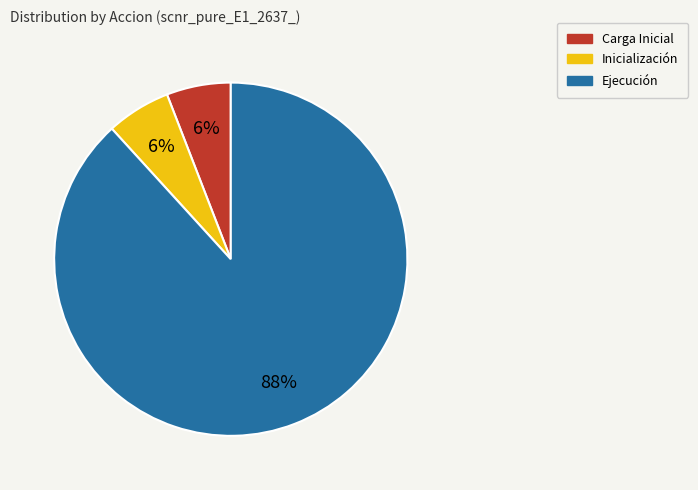

Does any single category account for the majority?

Yes